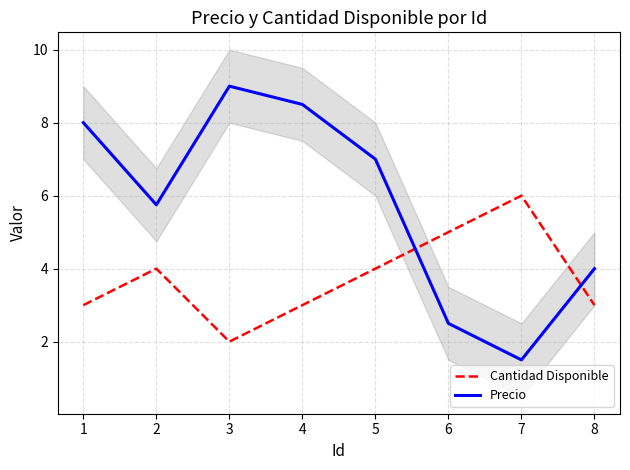

What is the lowest value of the Cantidad Disponible series?

2.0